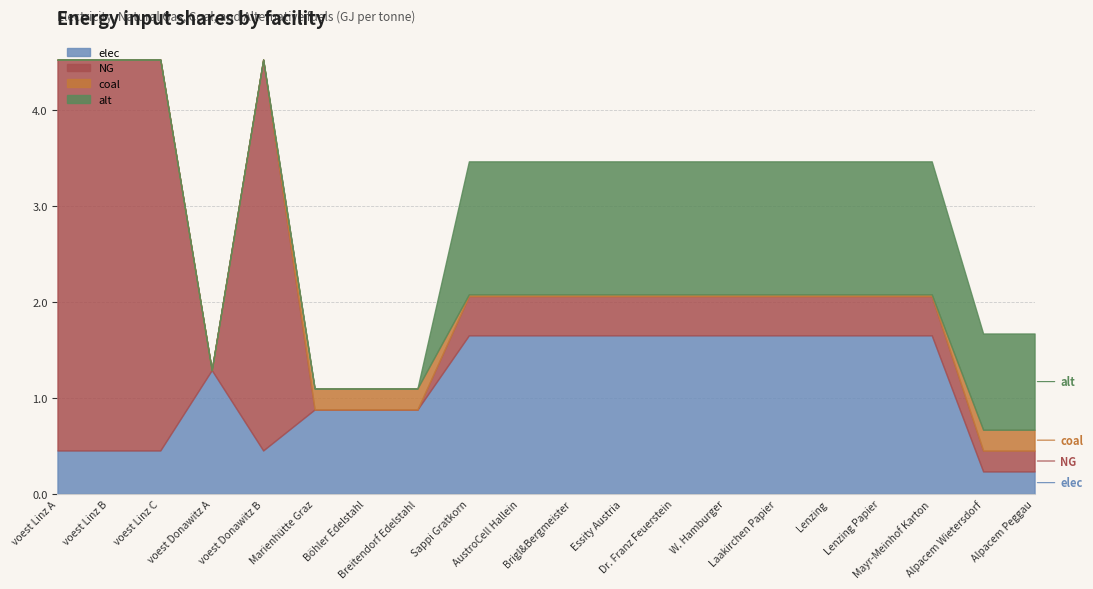

Which has a higher value, Lenzing or Essity Austria?

Lenzing